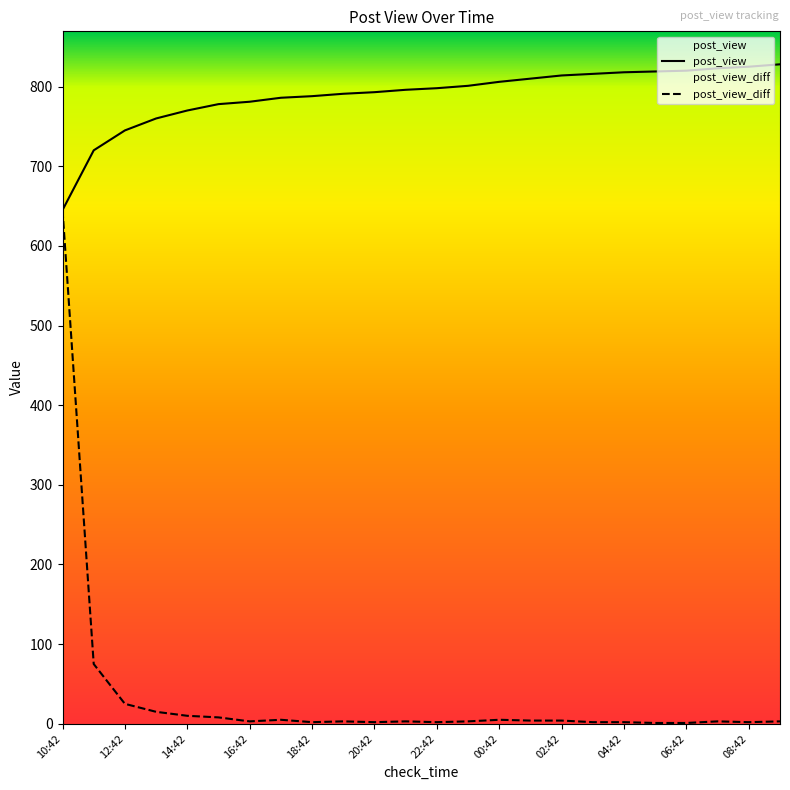

What is the maximum value for post_view_diff?

645